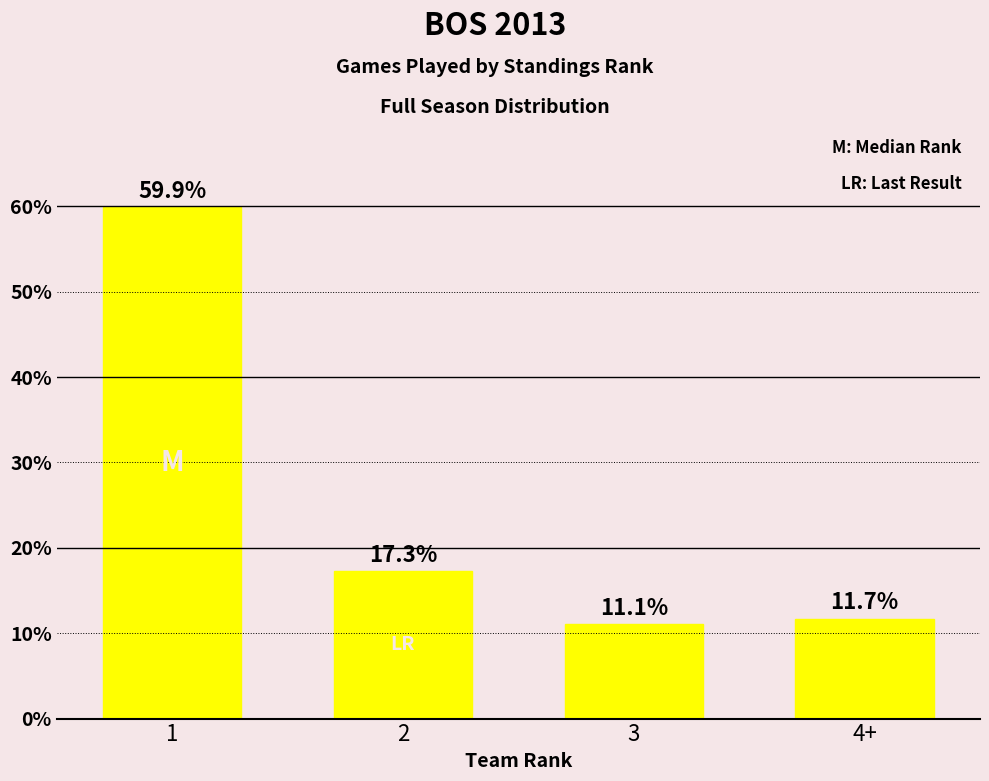

What is the difference between the values at 2 and 1?

42.6